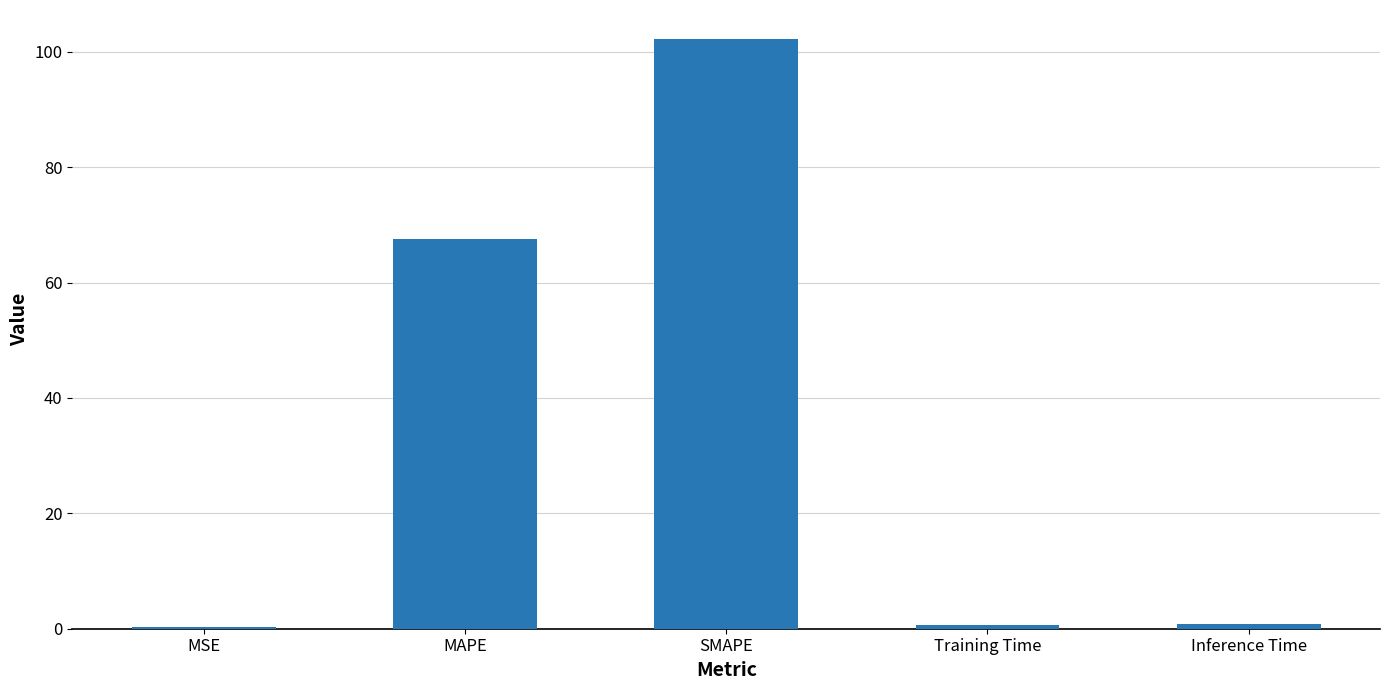

What value does the data have at SMAPE?

102.1